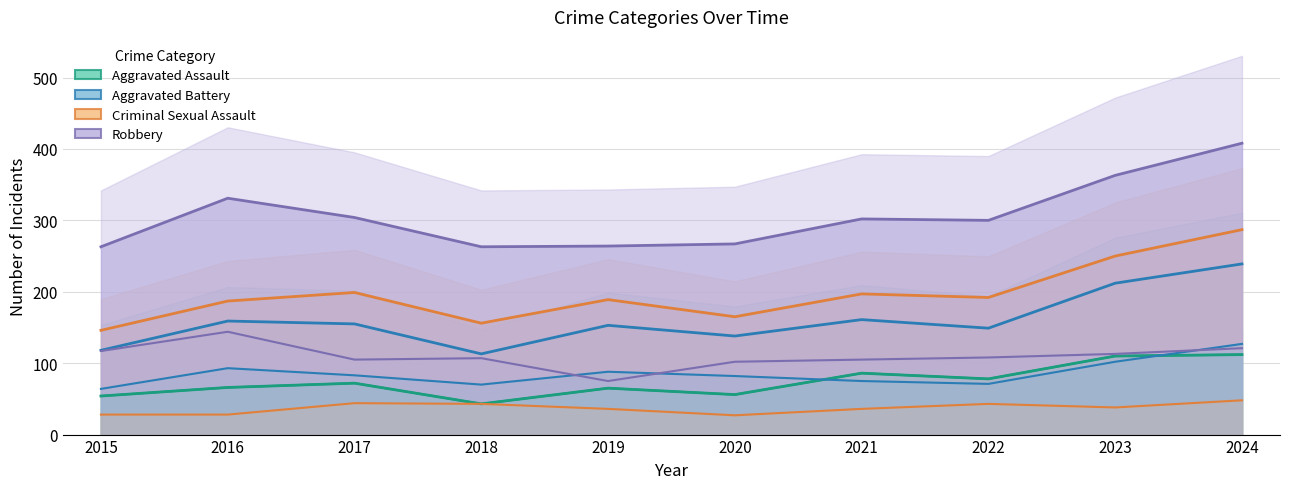

Between 2019 and 2017, which is larger?

2017